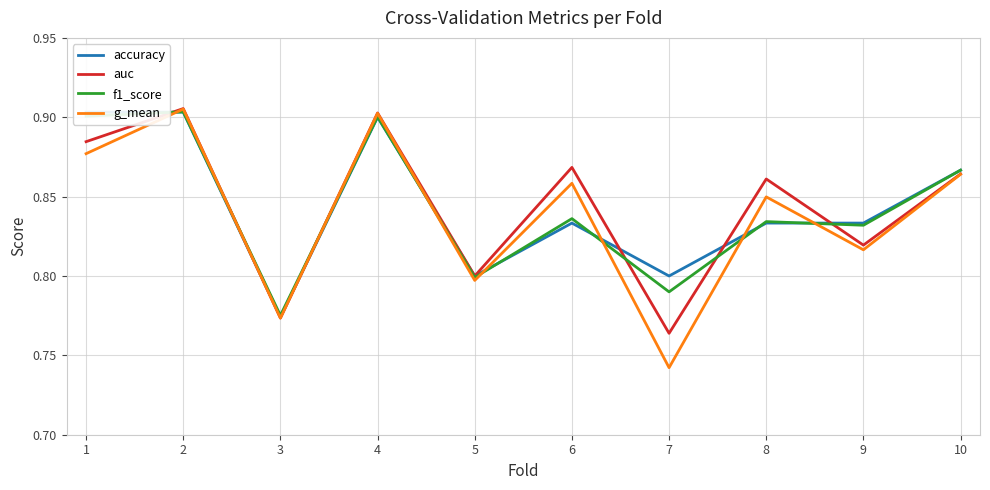

At how many categories does at least one series exceed 0?

10